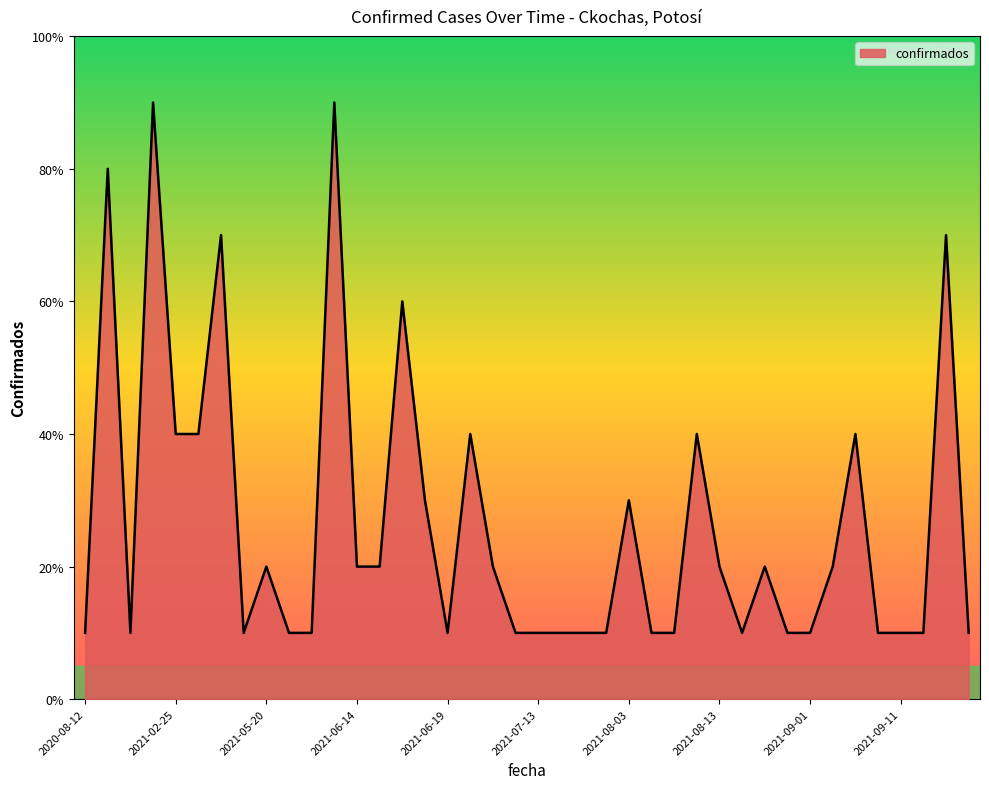

Rank the categories by value from lowest to highest.

2020-08-12, 2020-09-05, 2021-05-14, 2021-05-25, 2021-06-03, 2021-06-19, 2021-07-12, 2021-07-13, 2021-07-14, 2021-07-20, 2021-07-21, 2021-08-07, 2021-08-08, 2021-08-19, 2021-08-26, 2021-09-01, 2021-09-10, 2021-09-11, 2021-09-15, 2021-09-18, 2021-05-20, 2021-06-14, 2021-06-15, 2021-07-10, 2021-08-13, 2021-08-21, 2021-09-05, 2021-06-18, 2021-08-03, 2021-02-25, 2021-05-05, 2021-06-20, 2021-08-12, 2021-09-06, 2021-06-16, 2021-05-08, 2021-09-17, 2020-08-18, 2020-09-09, 2021-06-12